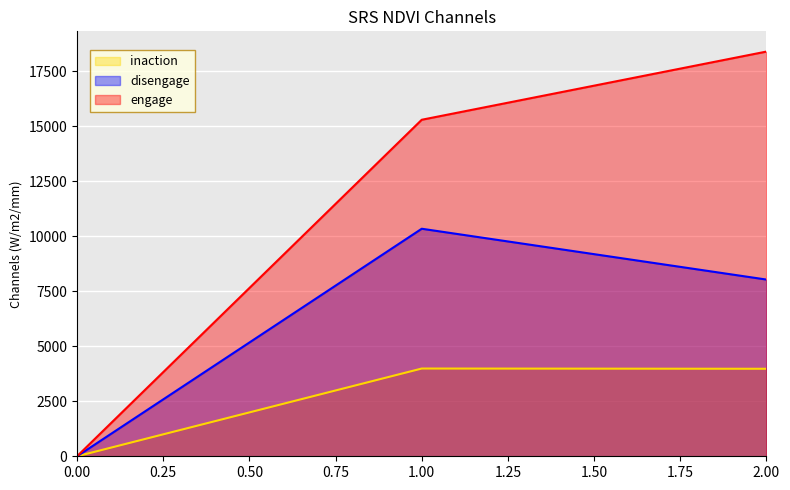

Where is engage nearest to the value 9193?

1.00